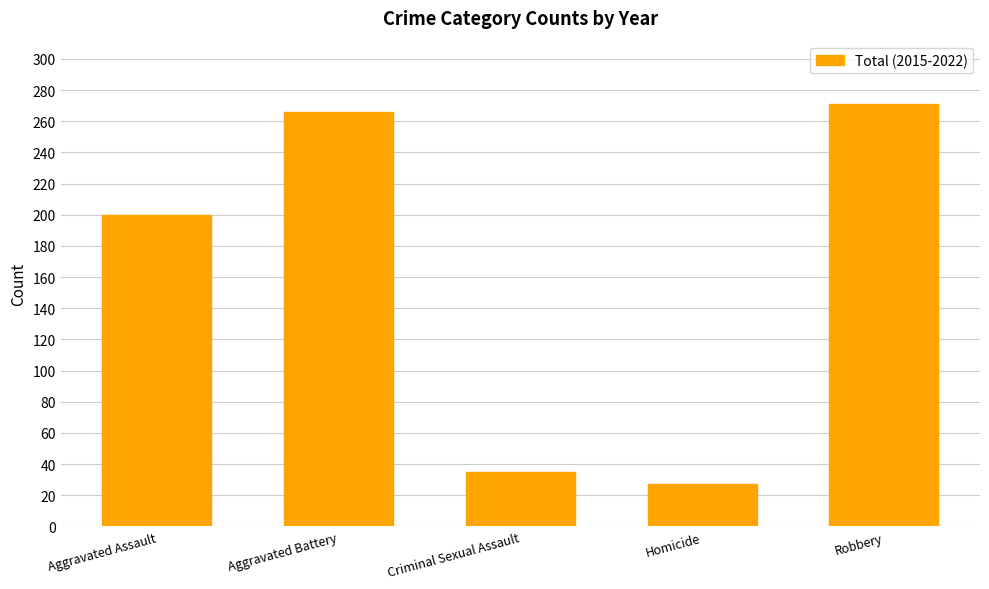

Read the value at Aggravated Assault, to the nearest 10.

200